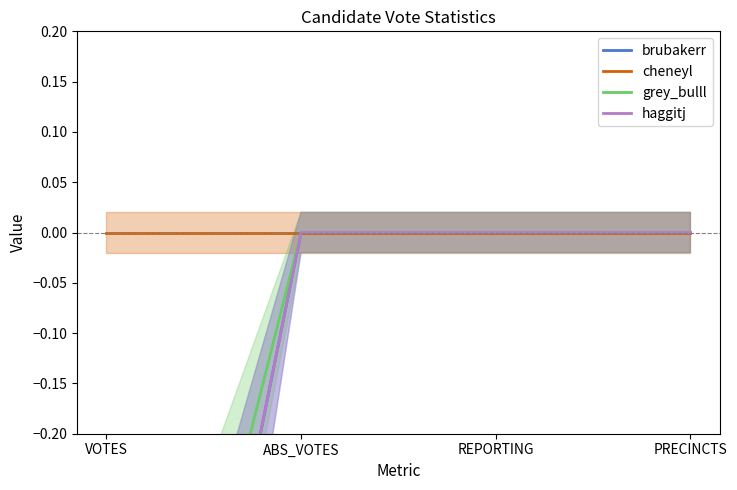

True or false: cheneyl has more than 2 interior local peaks.

False